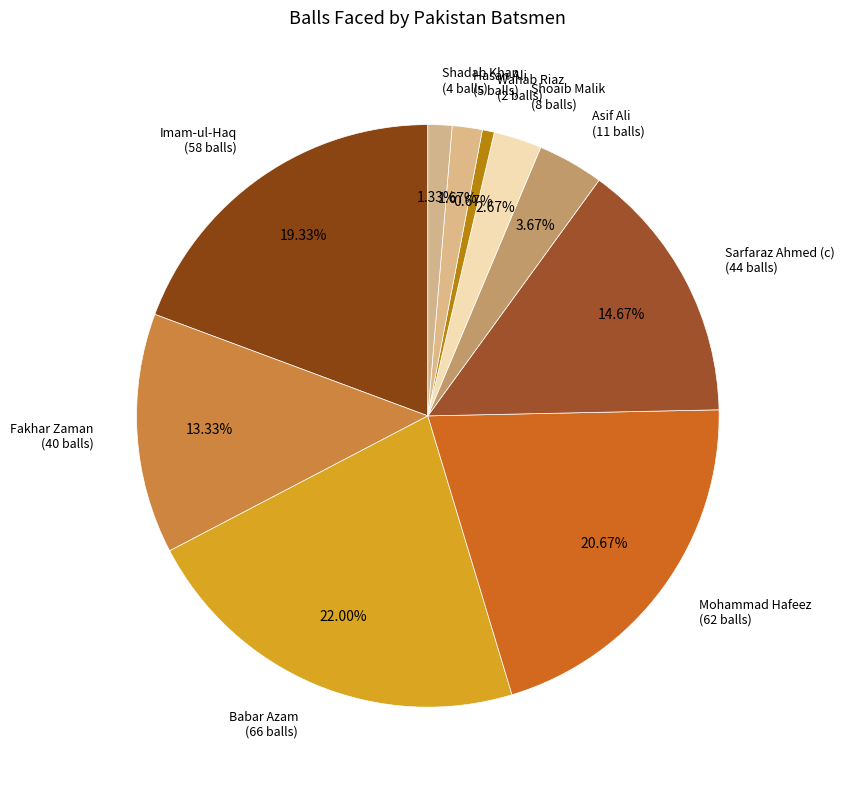

How many slices are in this pie chart?

10